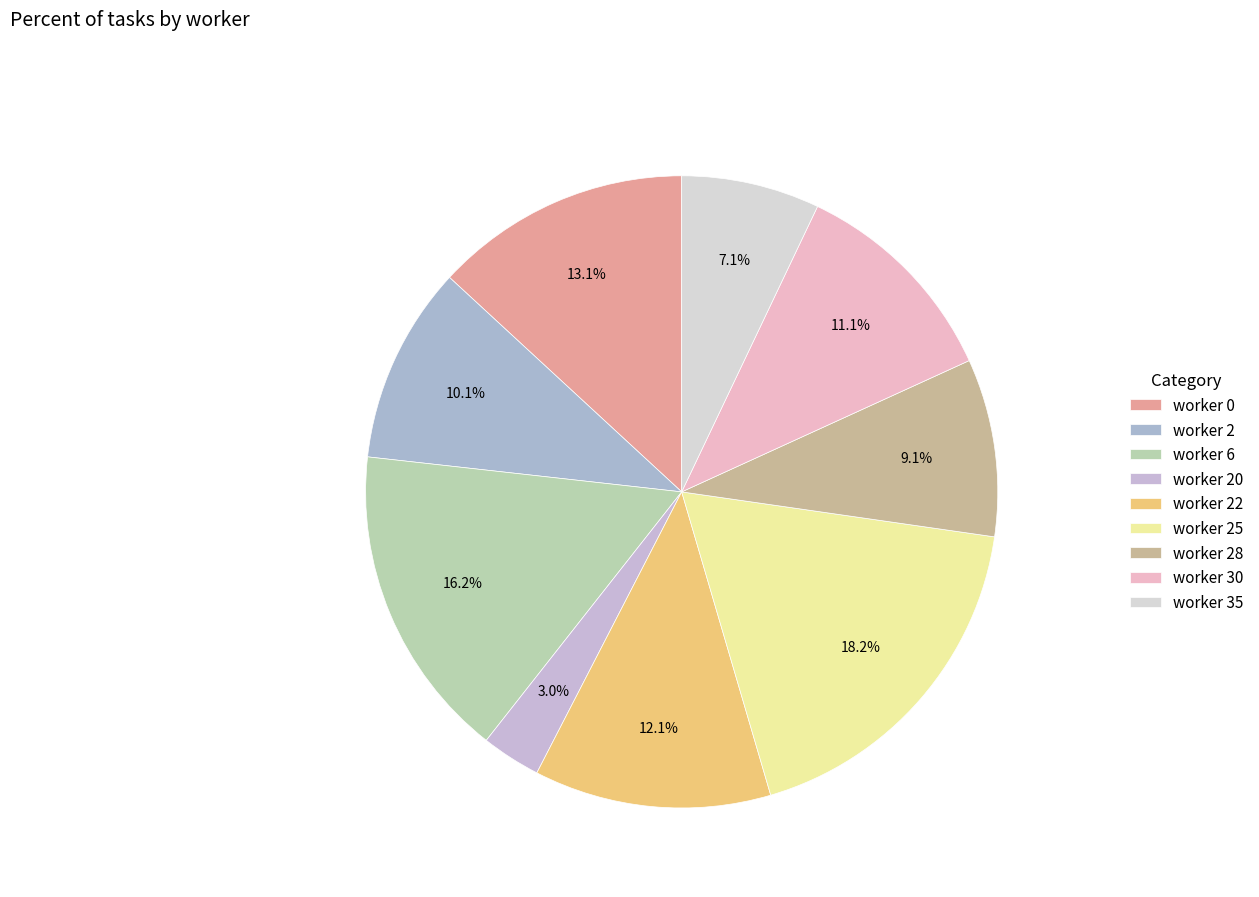

What is the change in value from worker 2 to worker 6?

+6